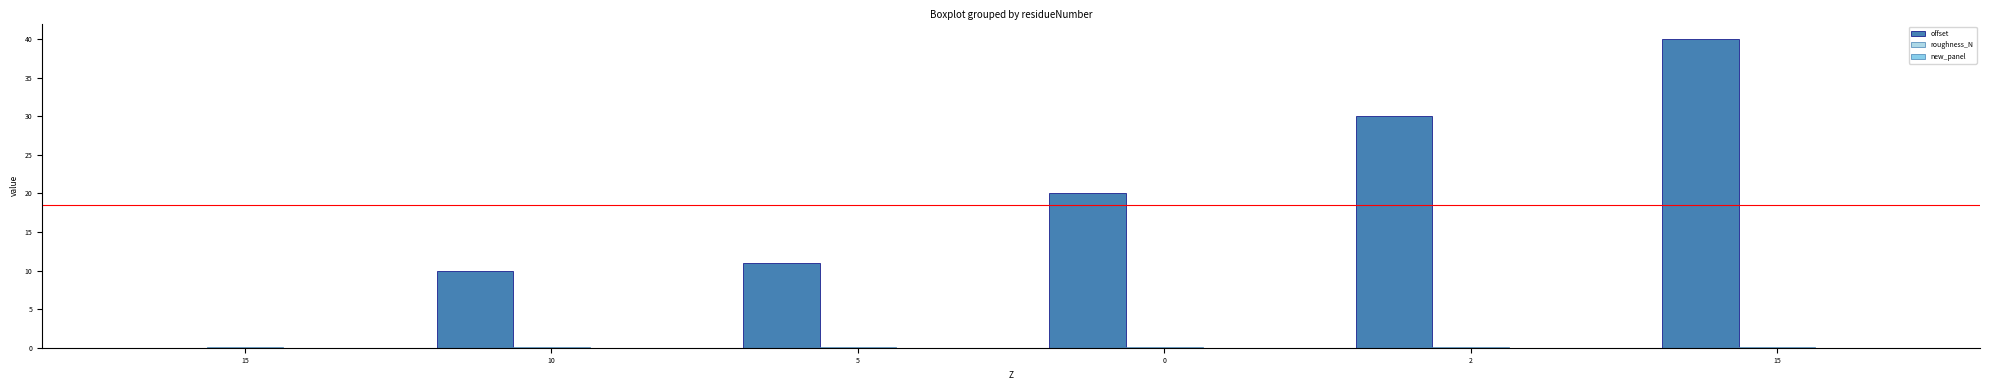

Count the number of data series in this chart.

2